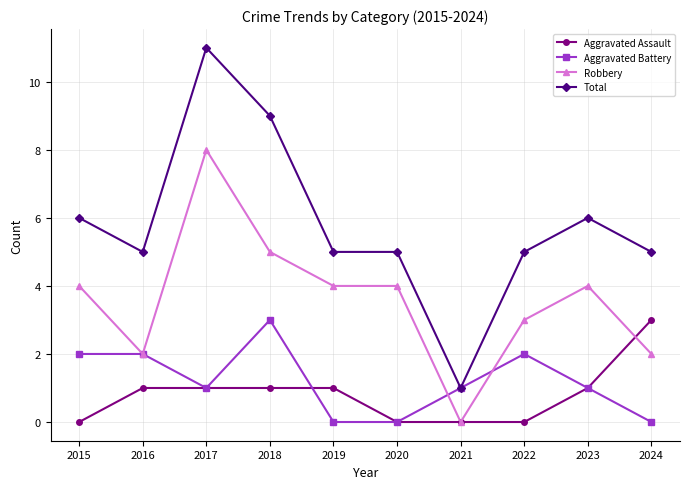

What is the sum of all Aggravated Battery values?

12